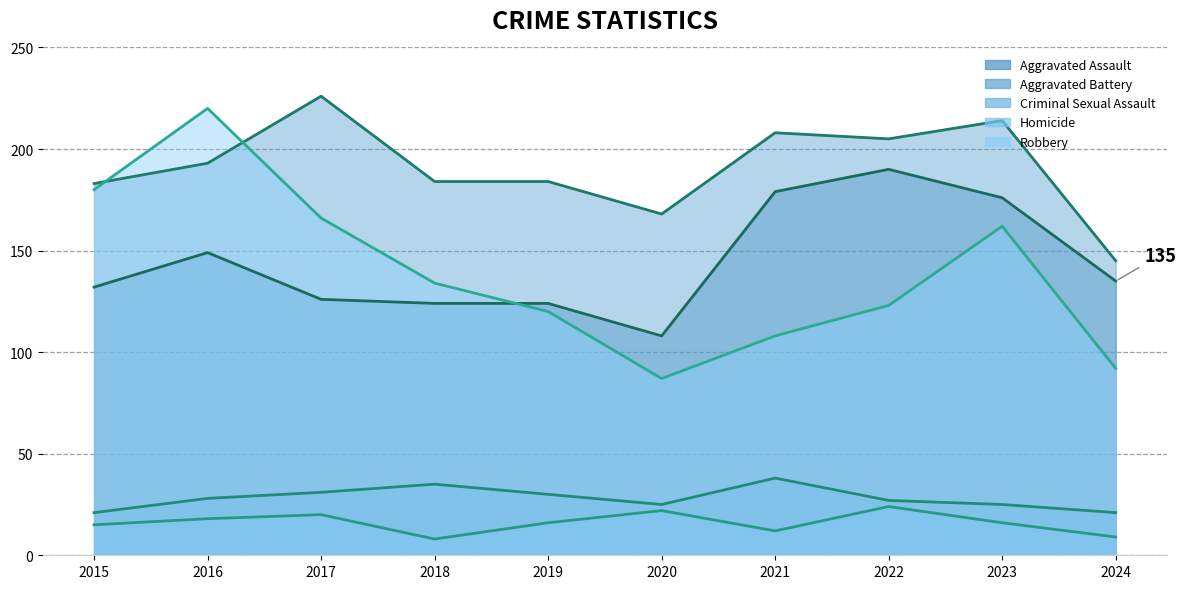

True or false: Aggravated Battery has more than 1 points higher than both neighbors.

True